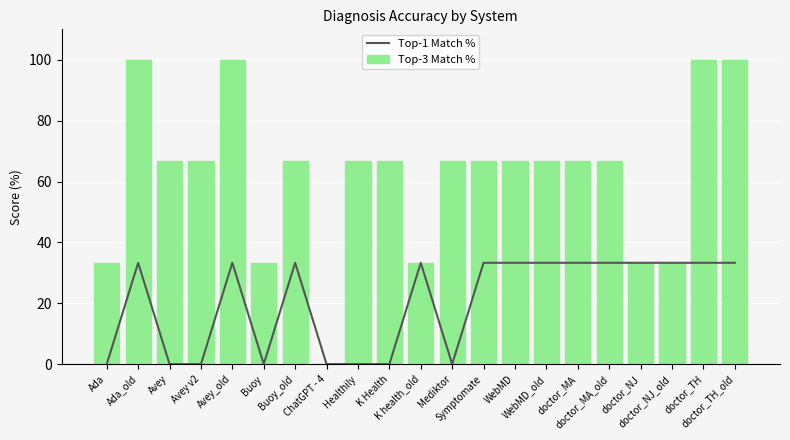

The value of Top-1 Match % at Ada_old is 33.3. True or false?

True